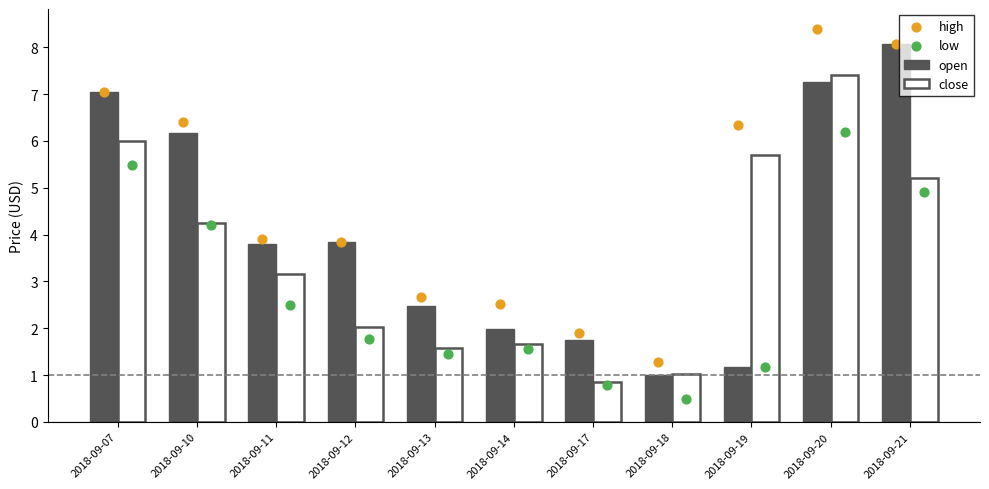

Which series reaches the minimum Y coordinate?

low